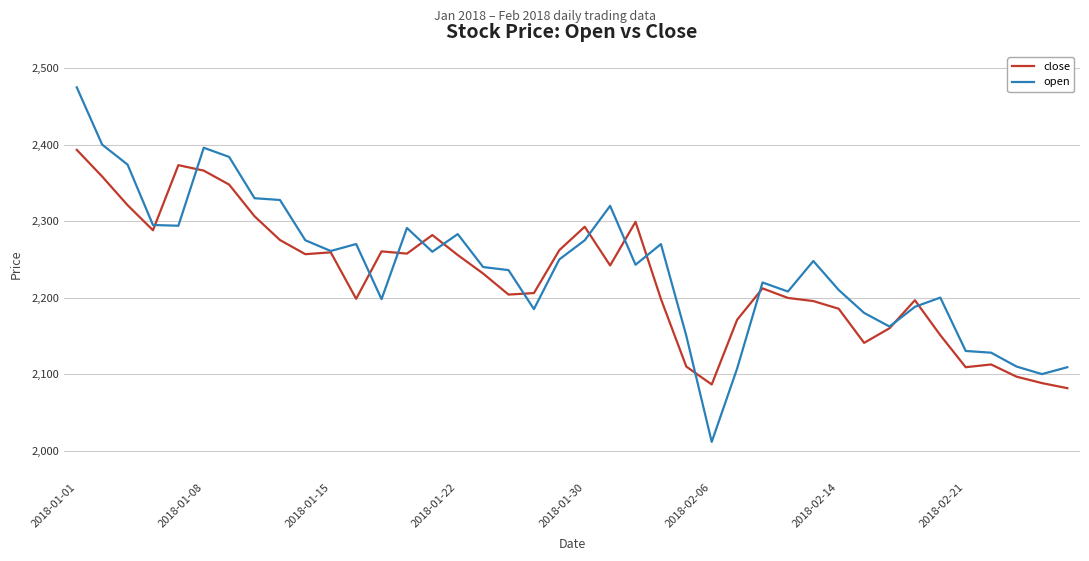

Which series has the largest total across all categories?

open